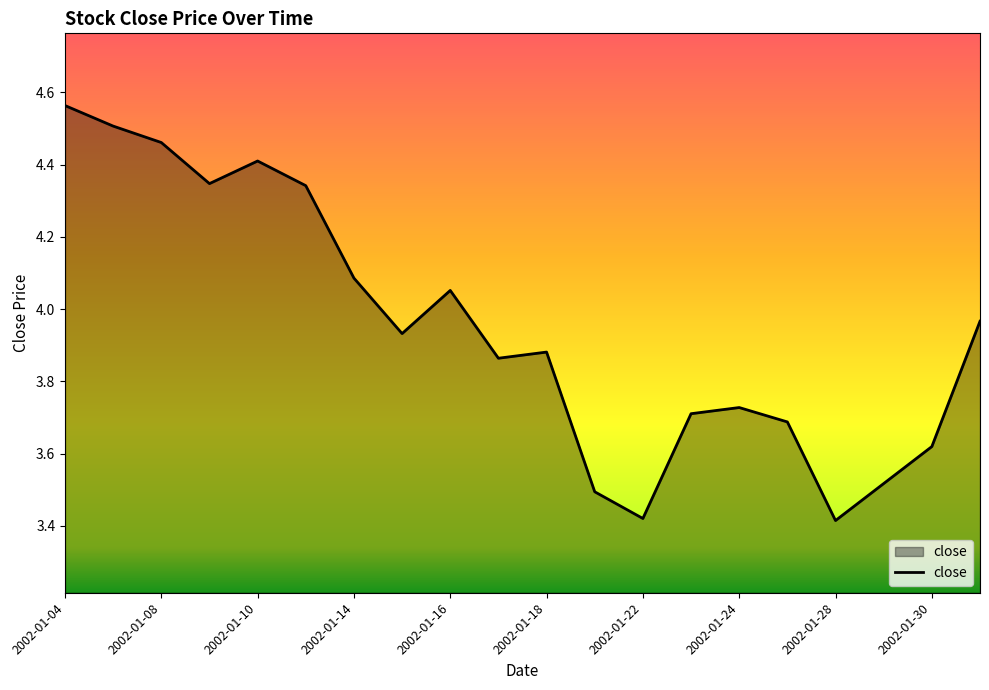

Rank the categories by value from highest to lowest.

2002-01-04, 2002-01-07, 2002-01-08, 2002-01-10, 2002-01-09, 2002-01-11, 2002-01-14, 2002-01-16, 2002-01-31, 2002-01-15, 2002-01-18, 2002-01-17, 2002-01-24, 2002-01-23, 2002-01-25, 2002-01-30, 2002-01-29, 2002-01-21, 2002-01-22, 2002-01-28